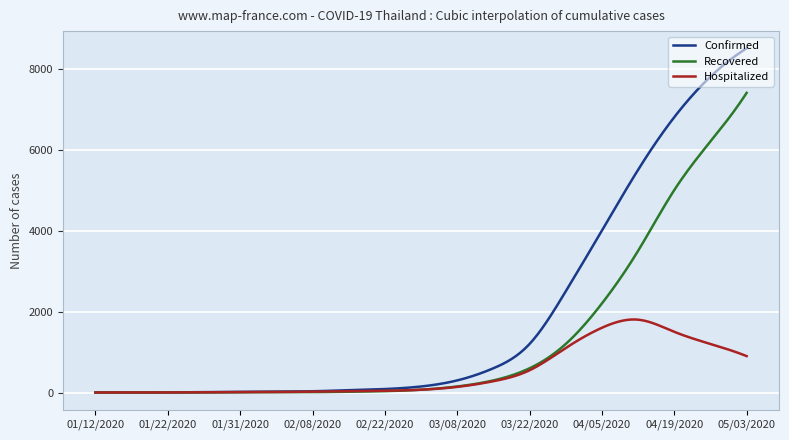

What is the maximum value for Recovered?

7400.0